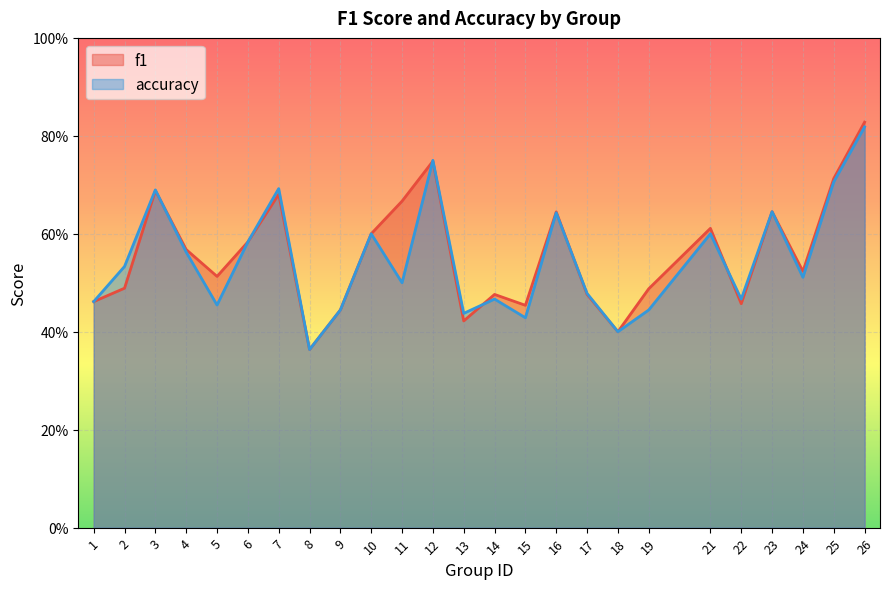

True or false: accuracy has more than 1 interior local peaks.

True